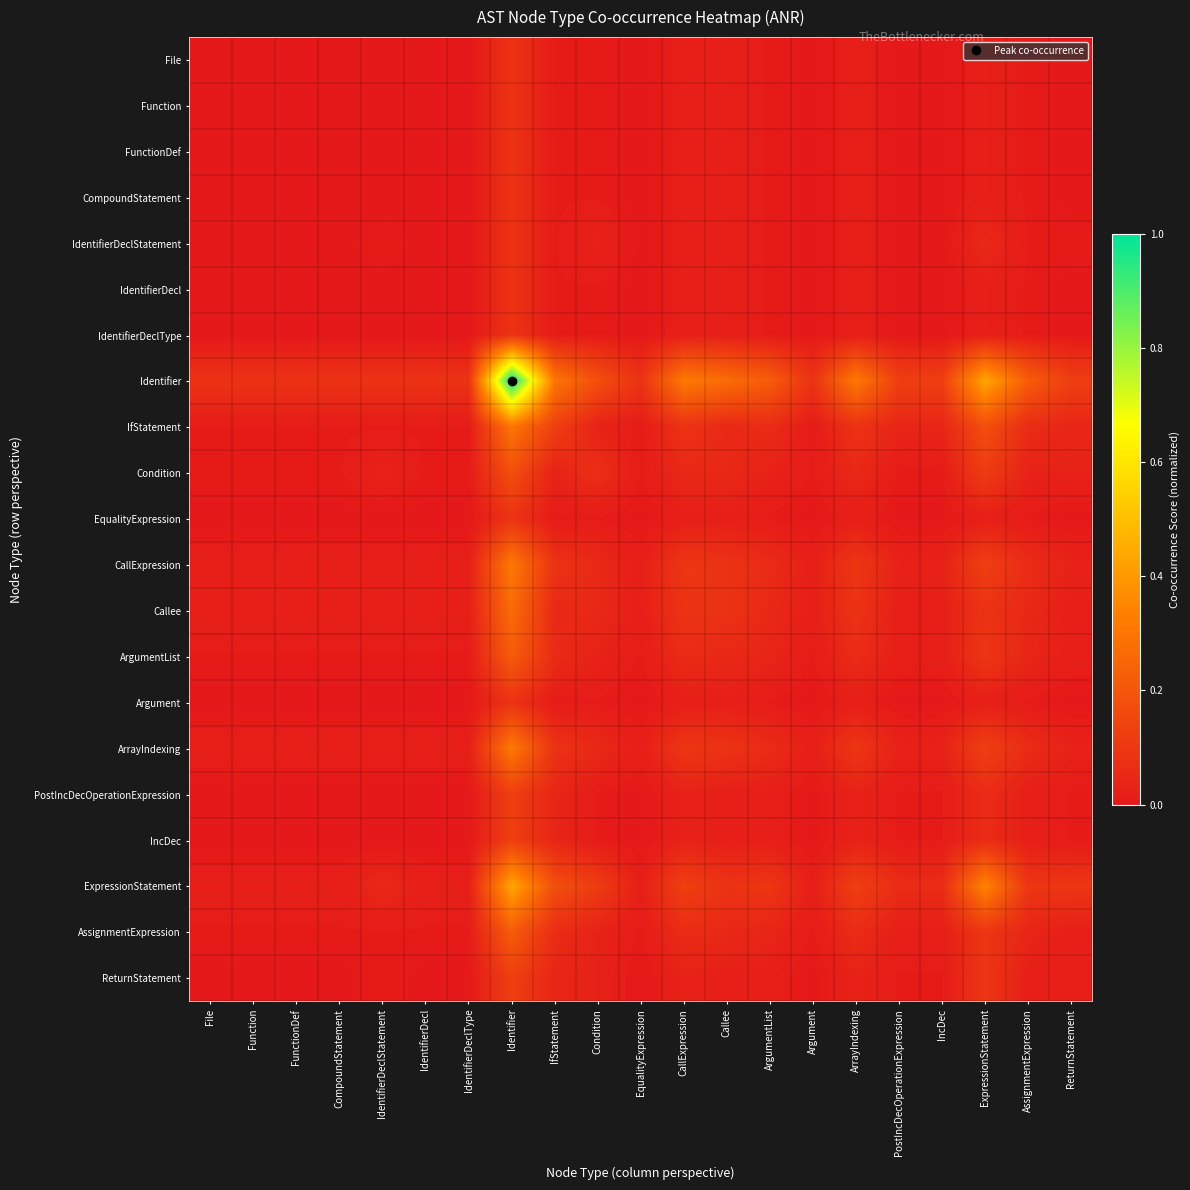

List the series in order of their peak value, lowest first.

File, Function, FunctionDef, CompoundStatement, IdentifierDeclStatement, IdentifierDecl, IdentifierDeclType, EqualityExpression, Argument, PostIncDecOperationExpression, IncDec, ReturnStatement, Condition, ArgumentList, AssignmentExpression, Callee, IfStatement, CallExpression, ArrayIndexing, ExpressionStatement, Identifier